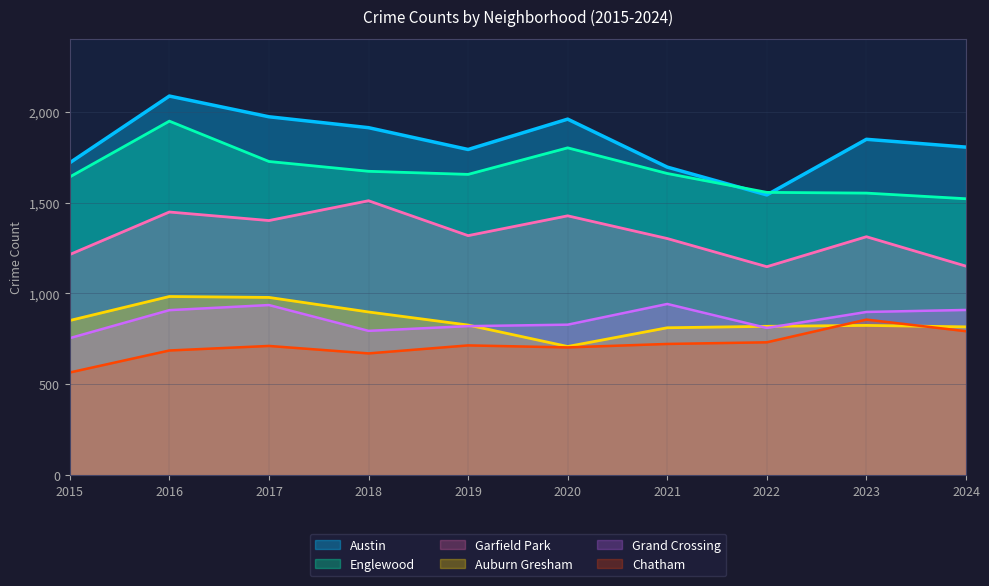

What is the highest value of the Auburn Gresham series?

983